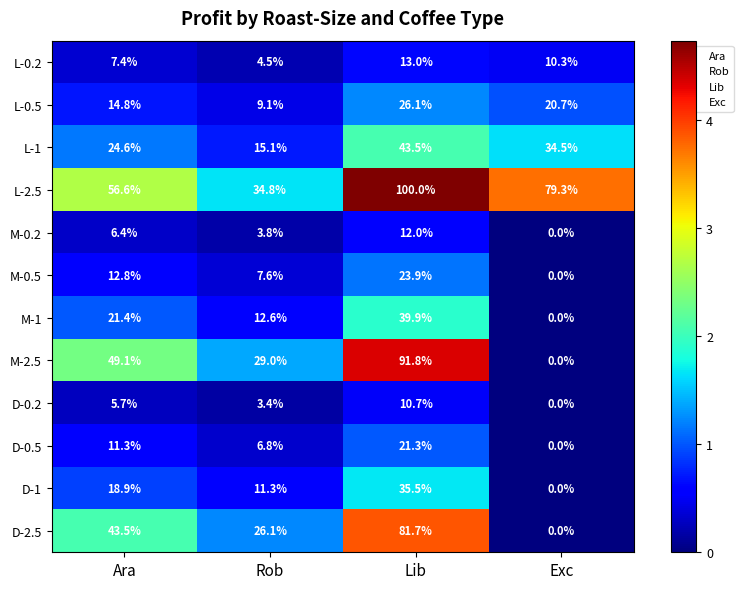

Between Rob and Exc, which series saw the biggest shift?

L-2.5